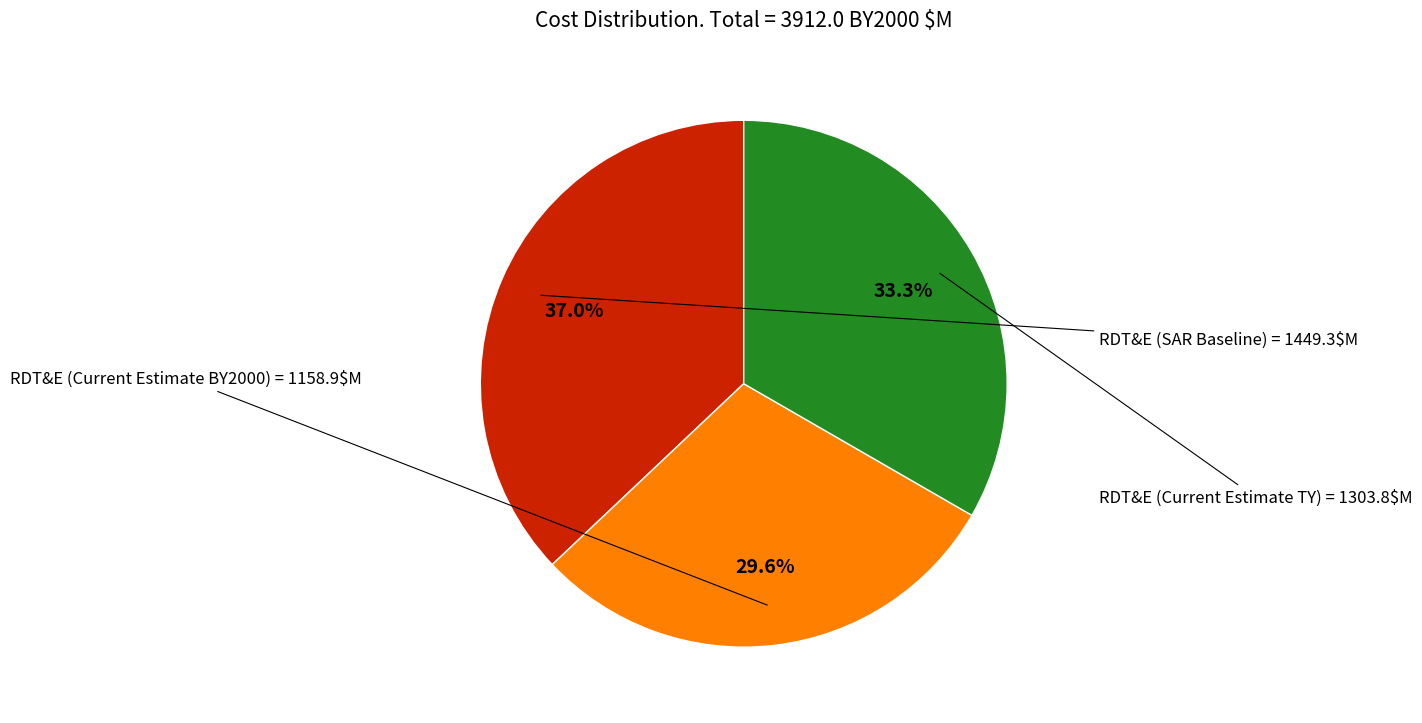

Is there any slice that represents more than half of the pie?

No